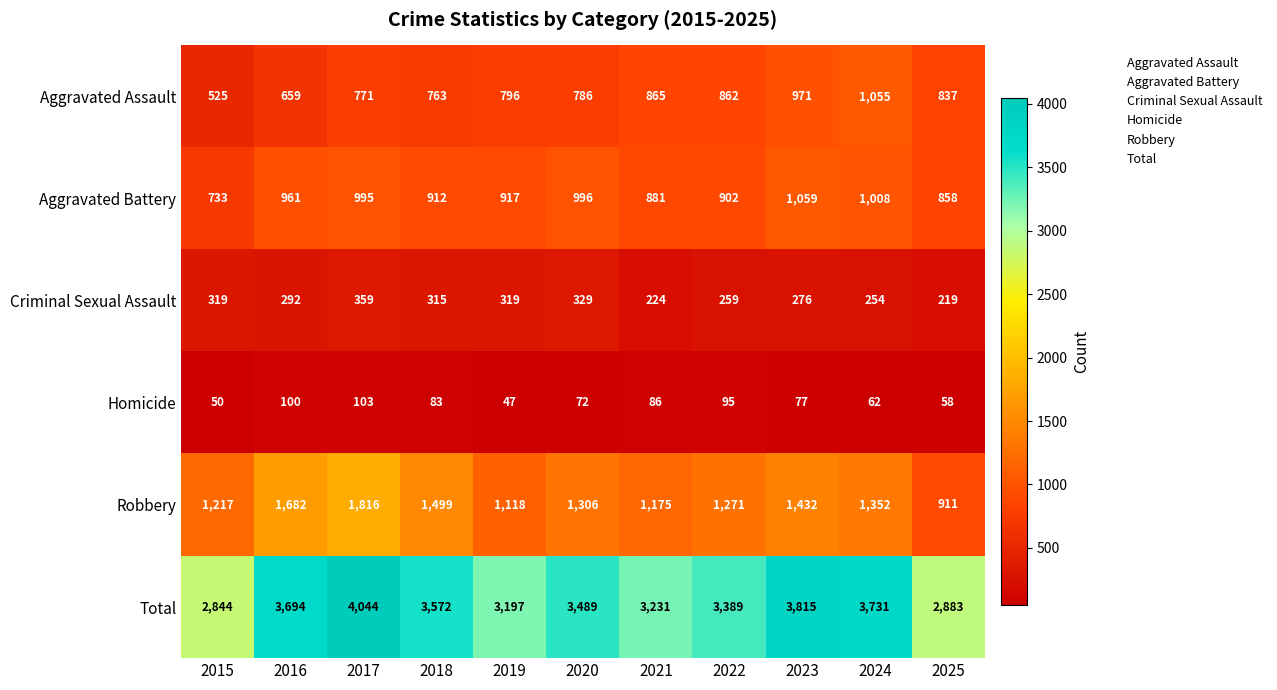

Which category has the highest value across all series?

2017